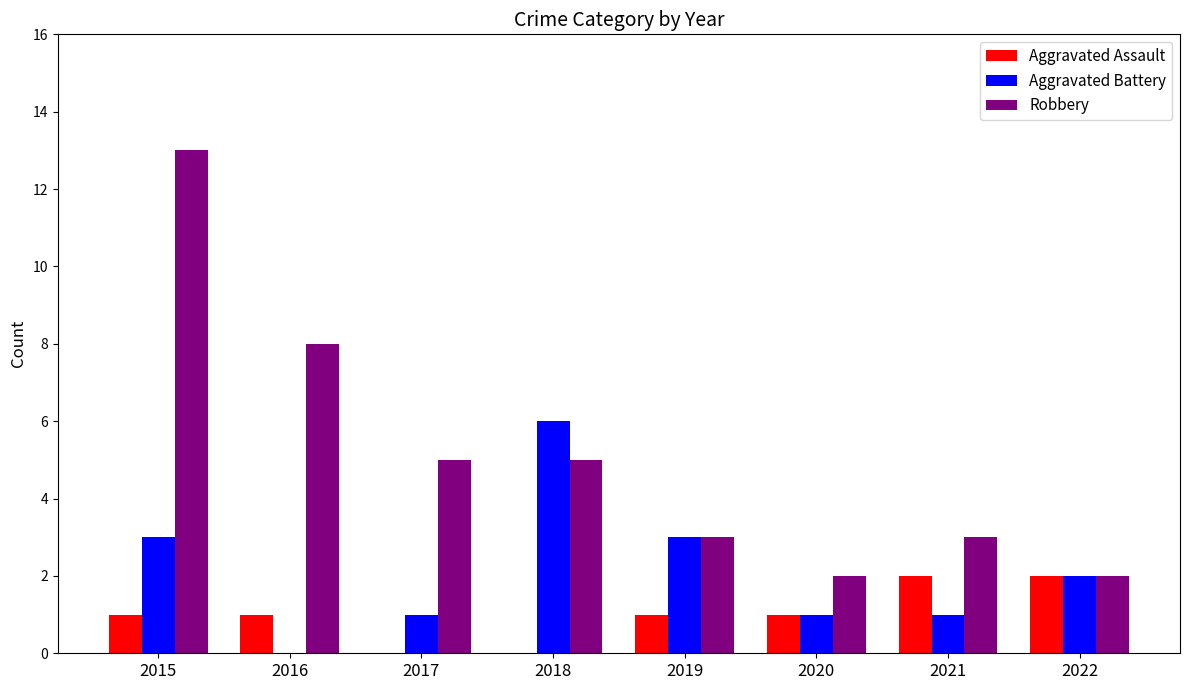

How many categories are shown in the chart?

8